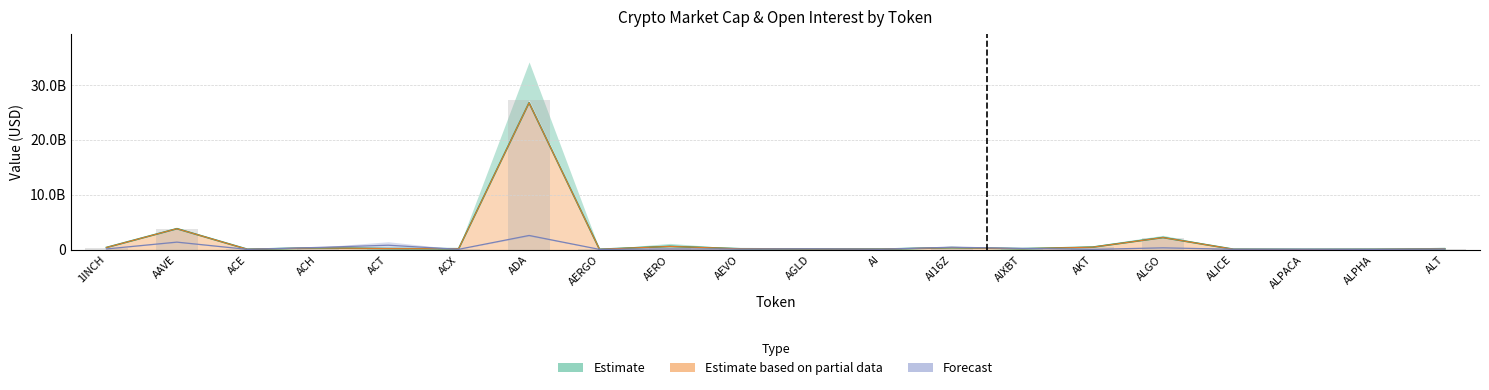

What is the total value across all series at AAVE?

11368700577